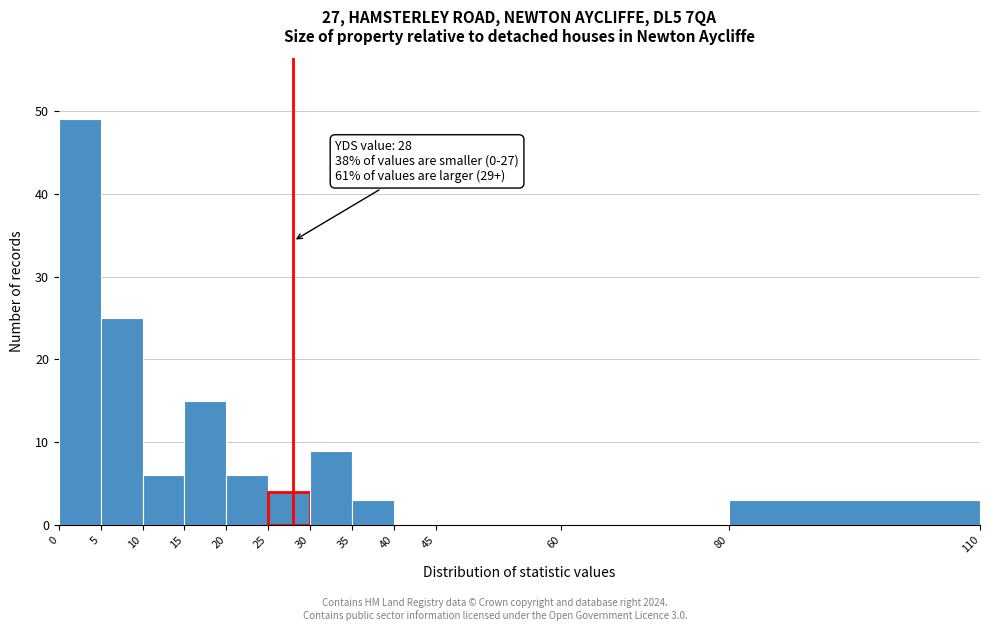

Which range on the x-axis has the tallest bar?

0 to 5